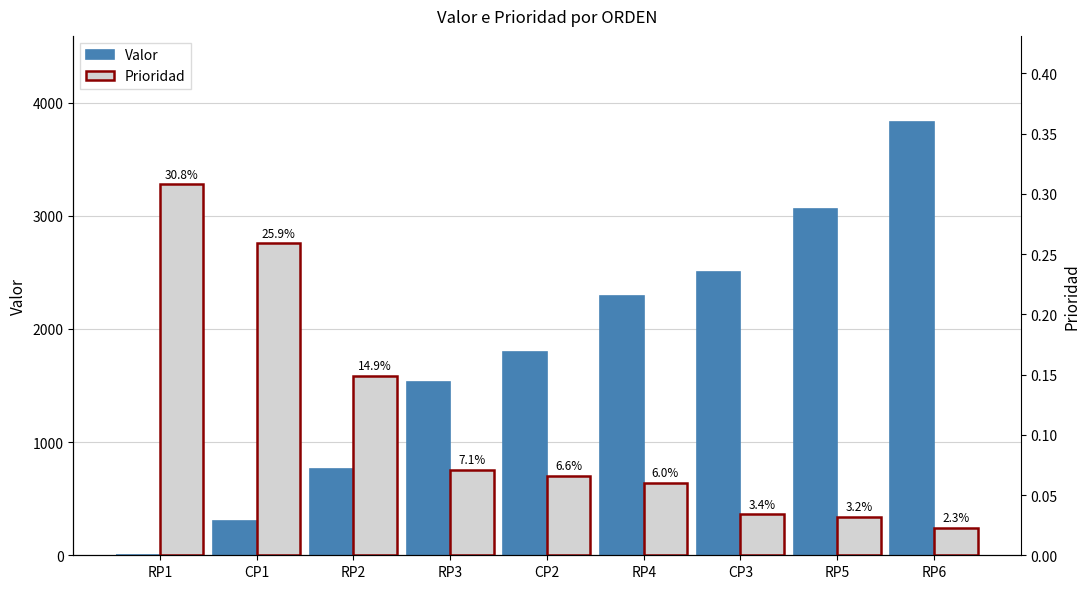

Reading left to right, what are all the values shown in this chart?

Valor: RP1=0.0	CP1=300.0	RP2=764.8	RP3=1529.6	CP2=1800.0	RP4=2294.4	CP3=2500.0	RP5=3059.2	RP6=3824.0
Prioridad: RP1=0.3	CP1=0.3	RP2=0.1	RP3=0.1	CP2=0.1	RP4=0.1	CP3=0.0	RP5=0.0	RP6=0.0